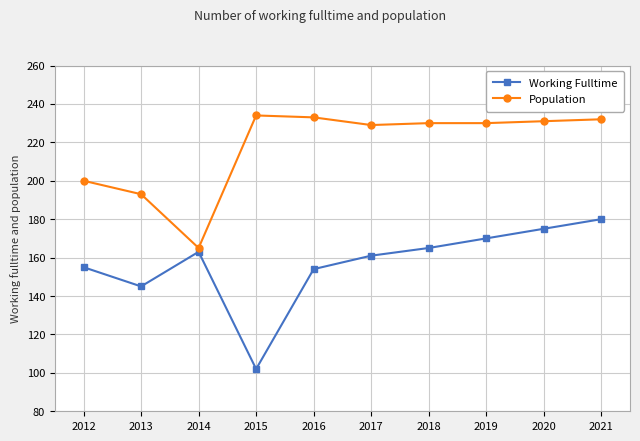

What is the smallest value displayed?

102